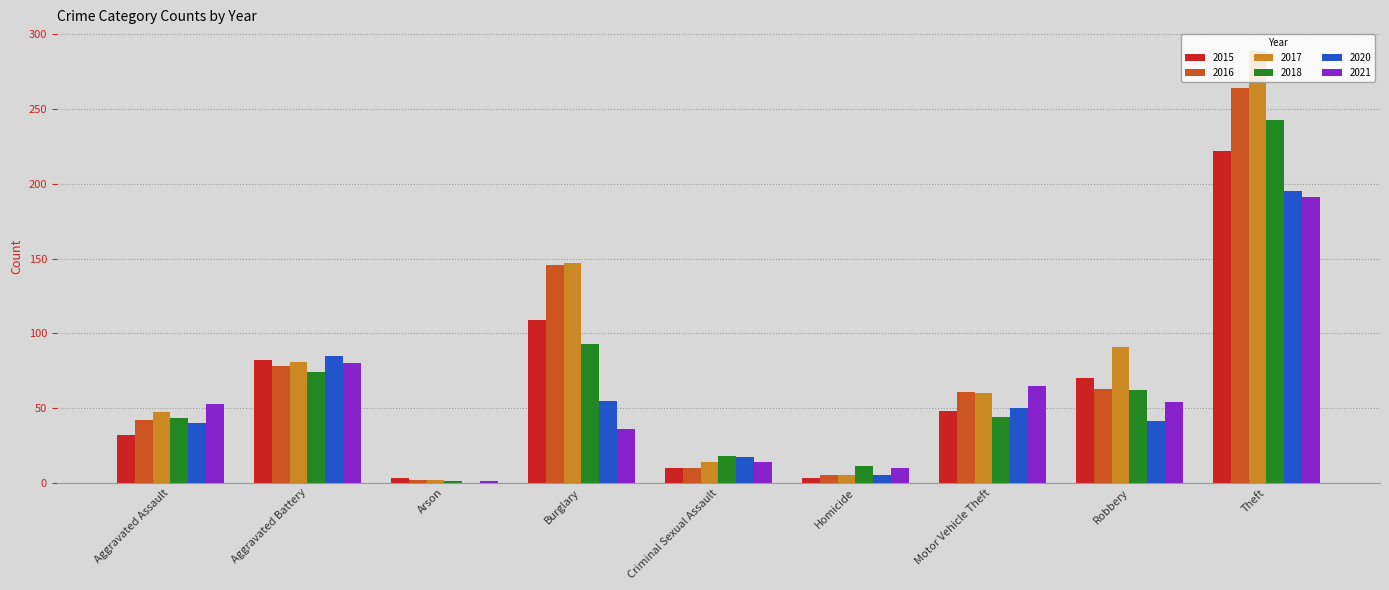

How many positive values does the 2020 series have?

8